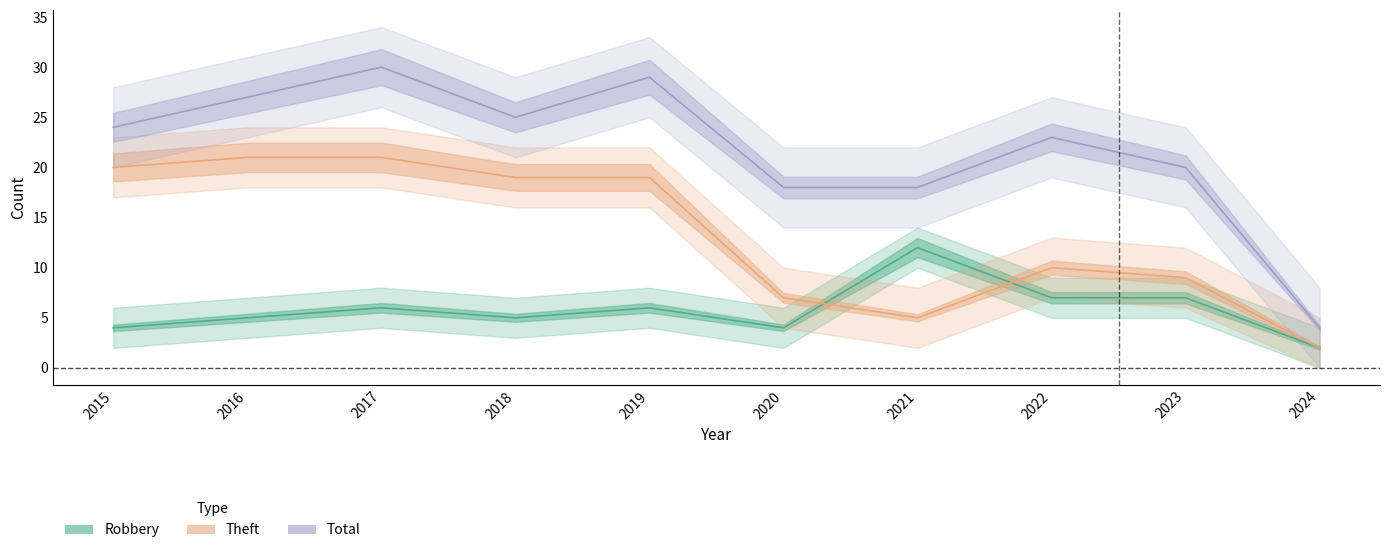

What is the maximum value for Robbery?

12